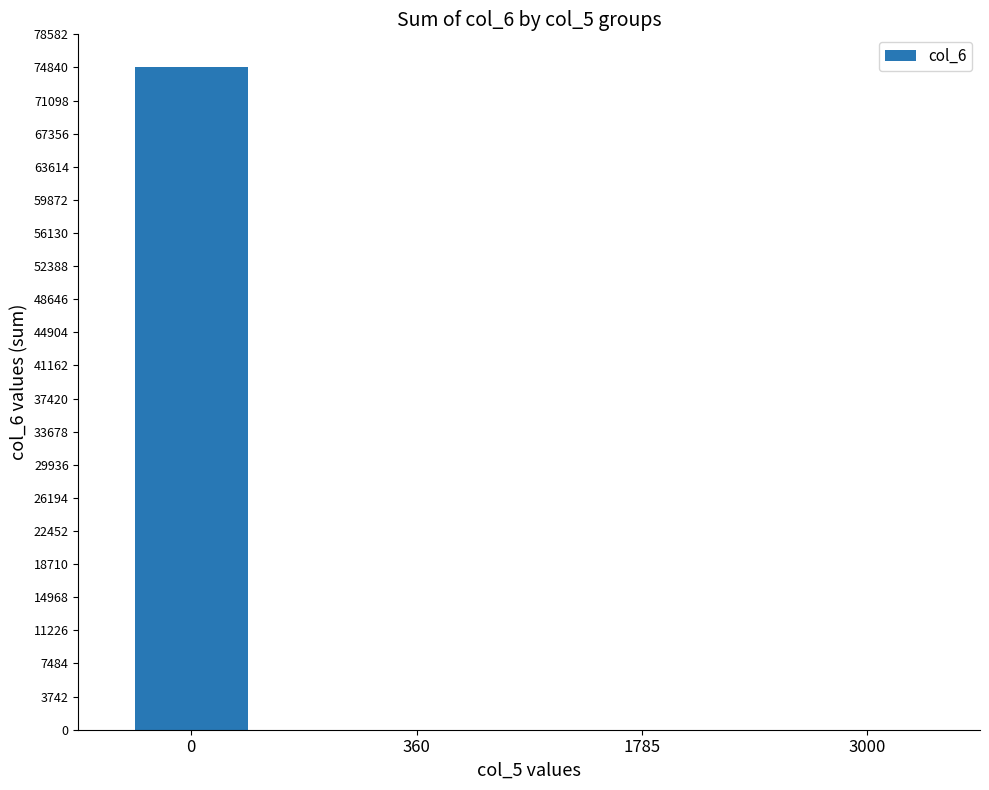

Count the values in the range 0 to 74840.

4